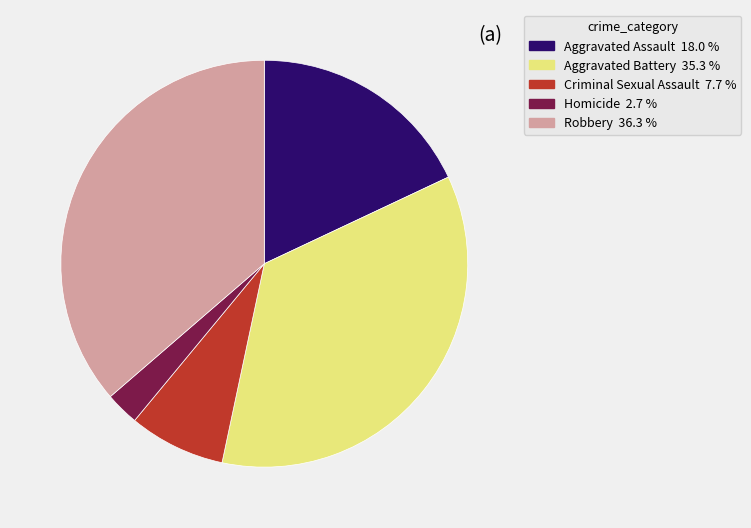

True or false: Criminal Sexual Assault accounts for 1% of the total.

False